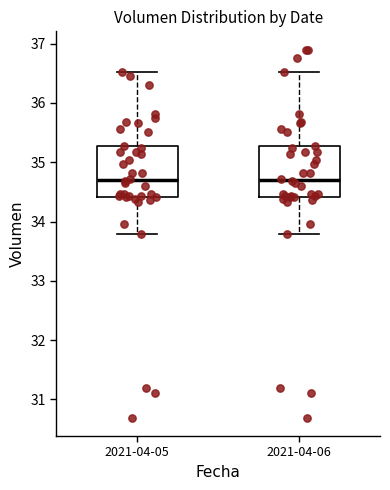

Reading left to right, read every box against the y-axis: the position of its median line, the range the box covers, and the ends of its whiskers. The values are not printed on the chart, so give them approximately, as read against the axis.

2021-04-05: median 34.7, box 34.4 to 35.3, whiskers 33.8 to 36.5
2021-04-06: median 34.7, box 34.4 to 35.3, whiskers 33.8 to 36.5